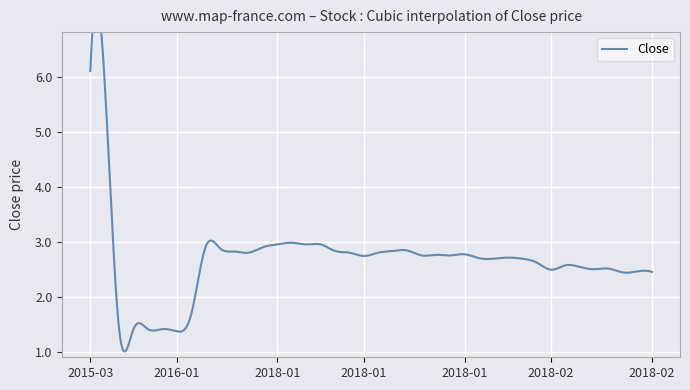

Is it true that the value at 2018-01-12 is 4.8?

False